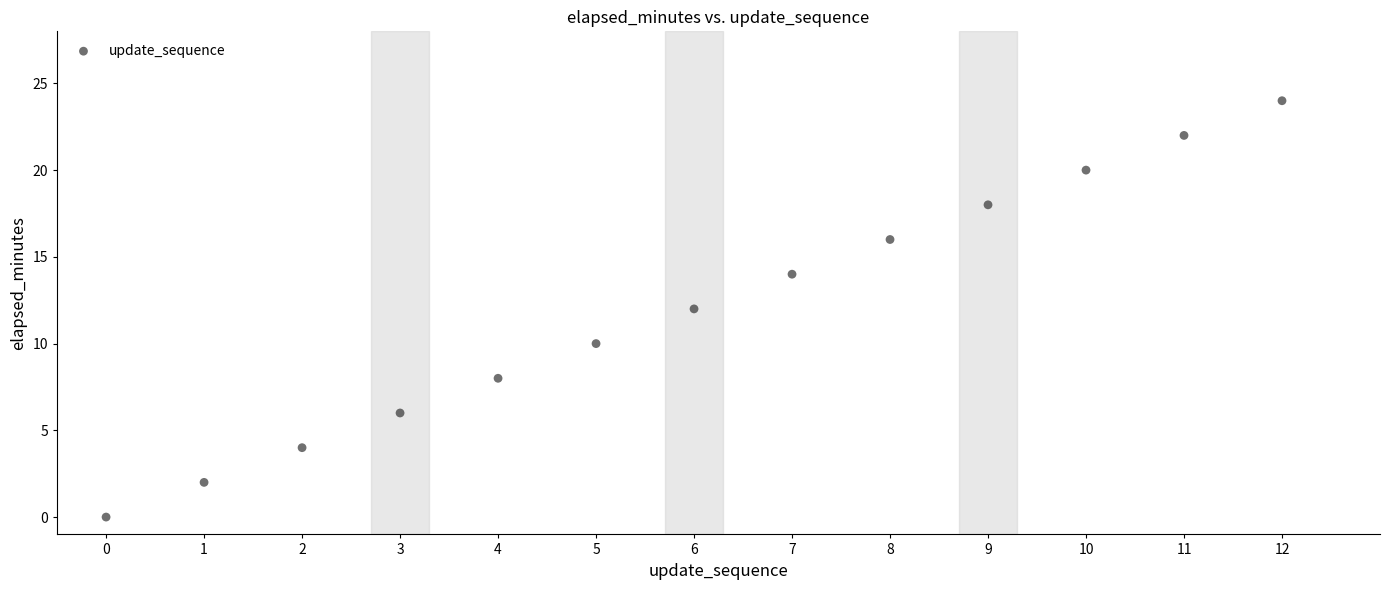

What is the range of Y values (max minus min)?

24